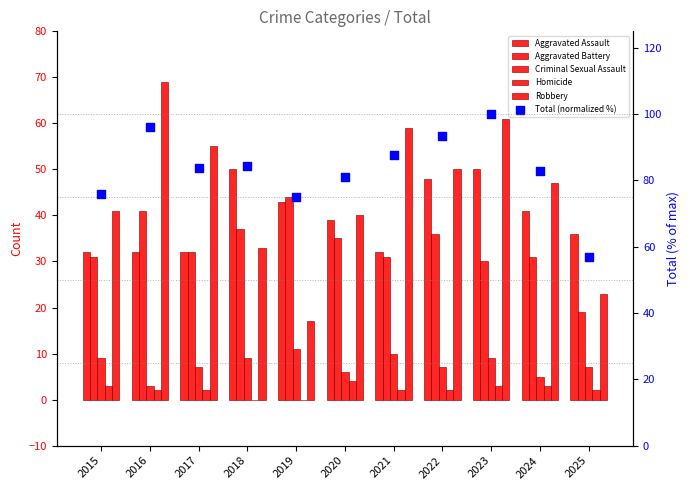

Which series has the largest total across all categories?

Total (normalized %)